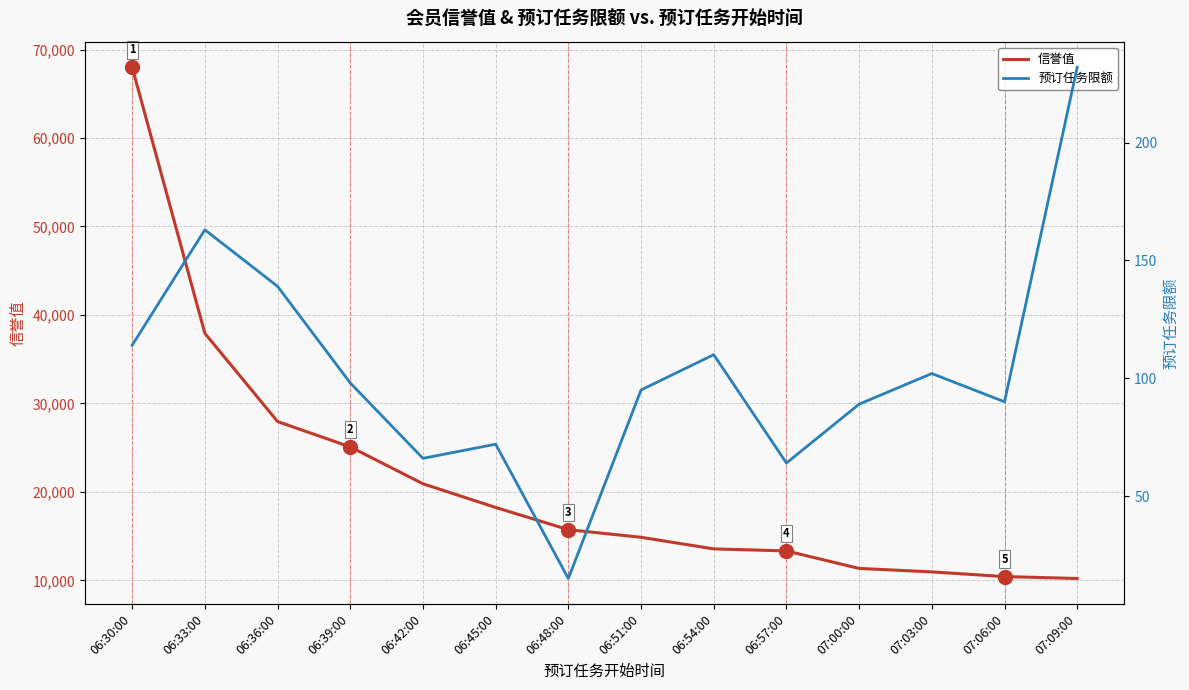

True or false: 信誉值 and 预订任务限额 cross at least once.

False